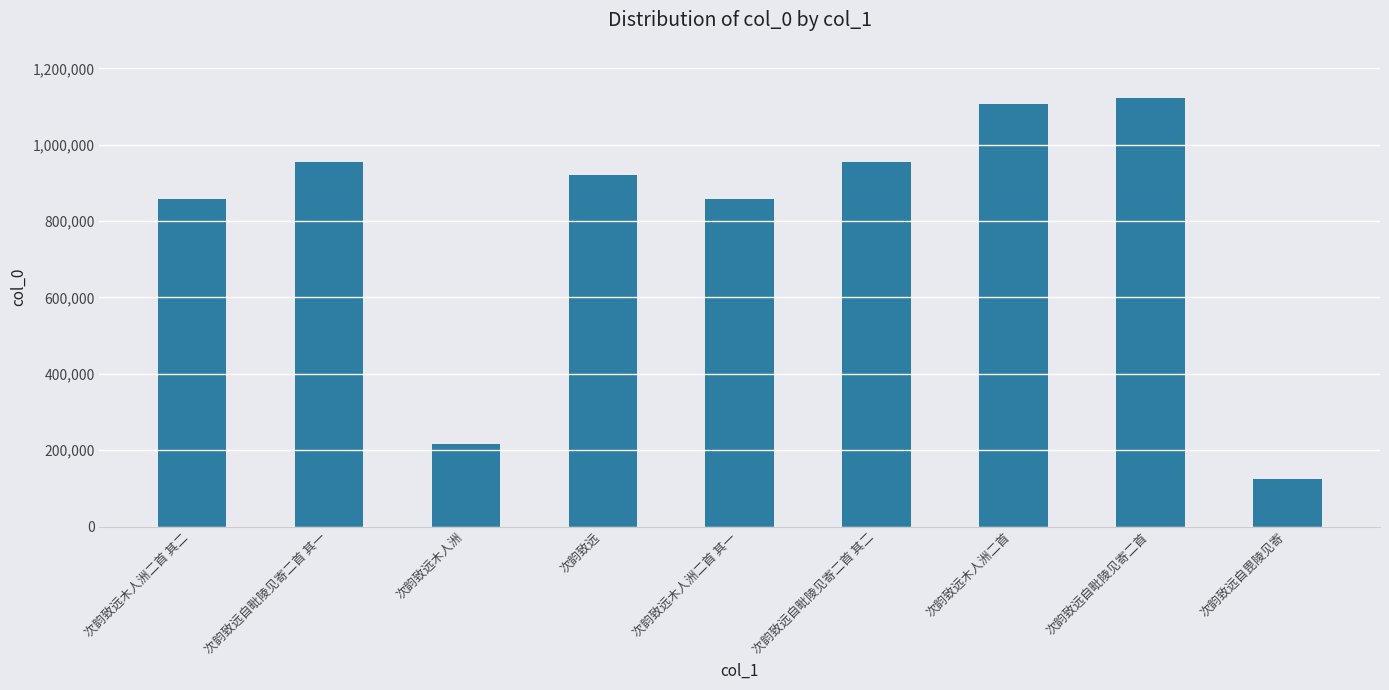

What is the label of the 8th bar from the right?

次韵致远自毗陵见寄二首 其一